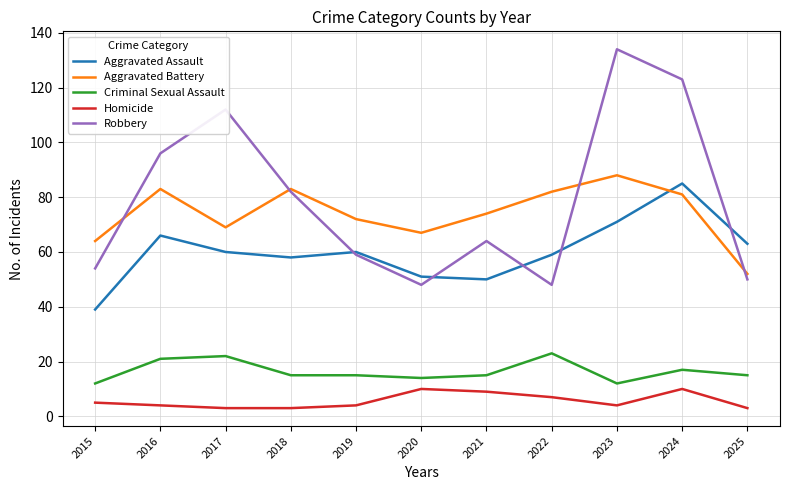

True or false: Criminal Sexual Assault and Aggravated Battery intersect in this chart.

False